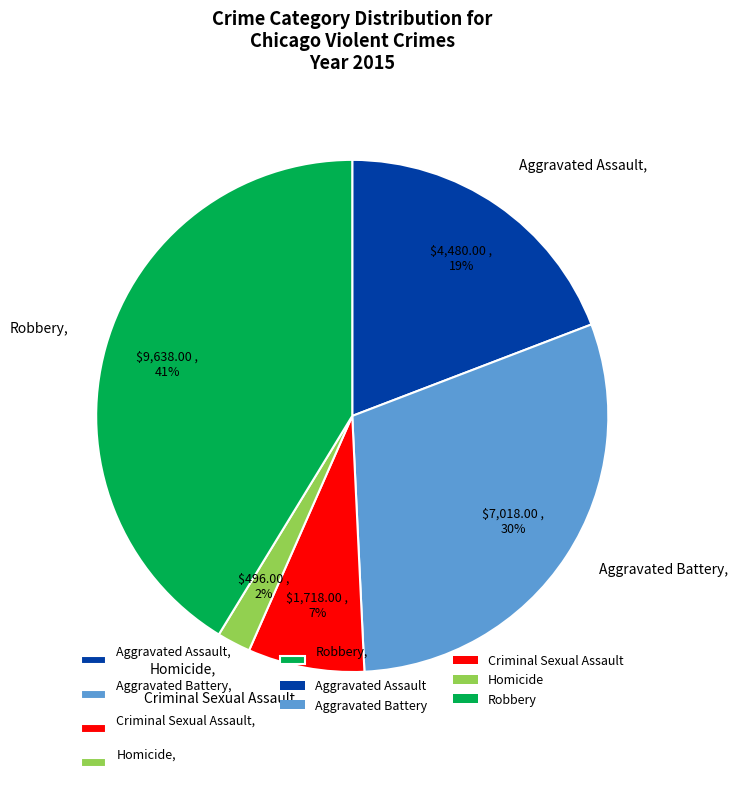

How many slices are in this pie chart?

5